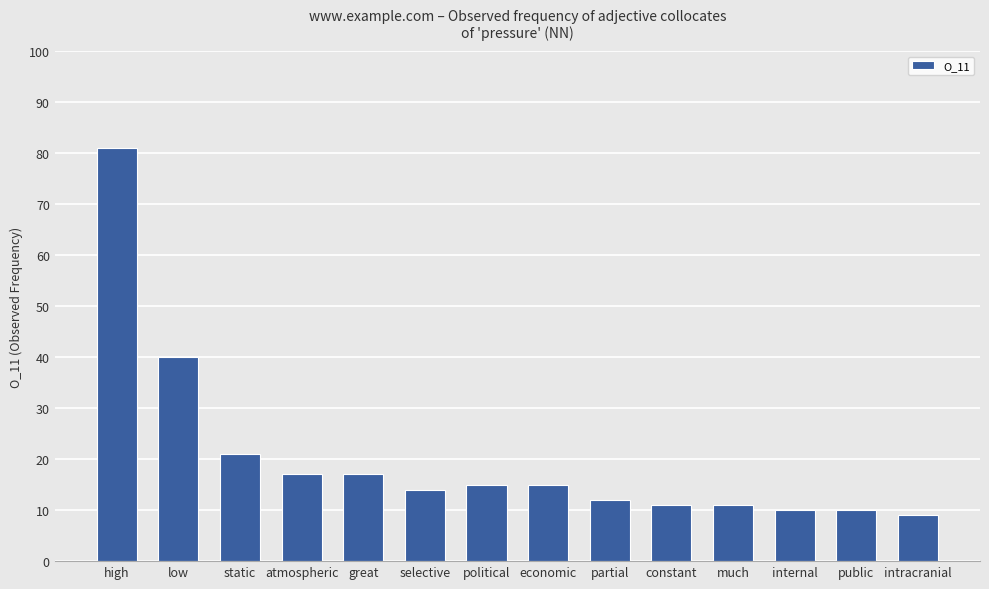

Which has a higher value, constant or public?

constant